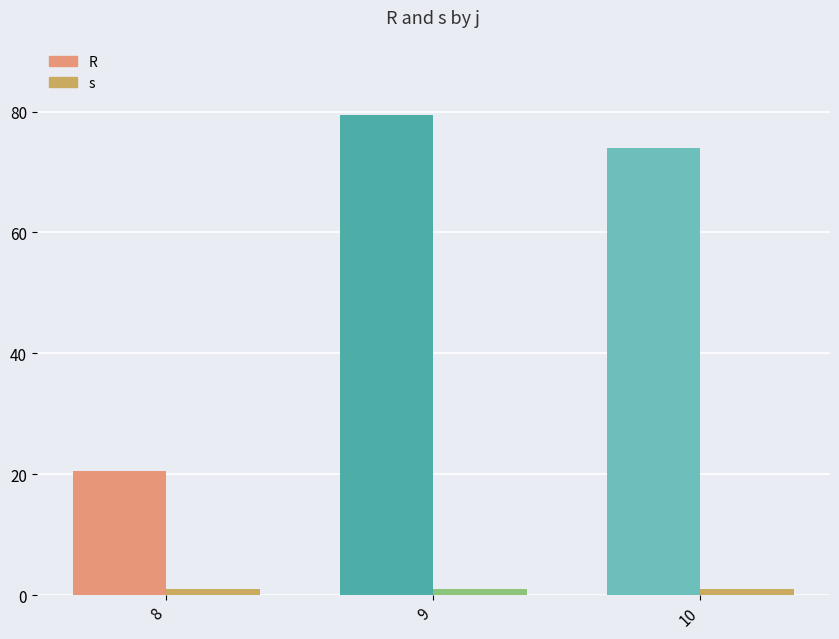

List the series in order of their peak value, highest first.

R, s